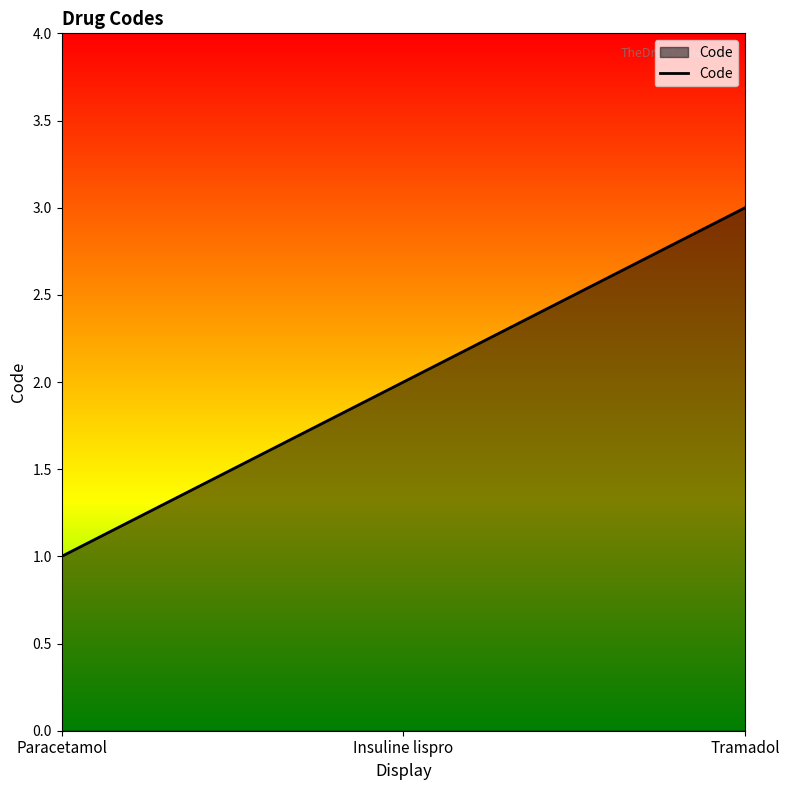

Rank the categories by value from highest to lowest.

Tramadol, Insuline lispro, Paracetamol